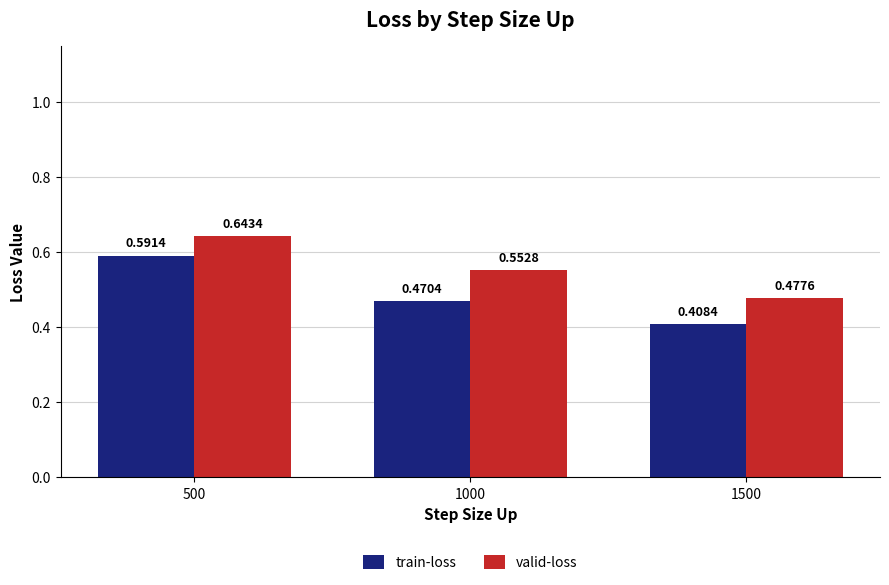

List the labels in order of train-loss value, largest first.

500, 1000, 1500